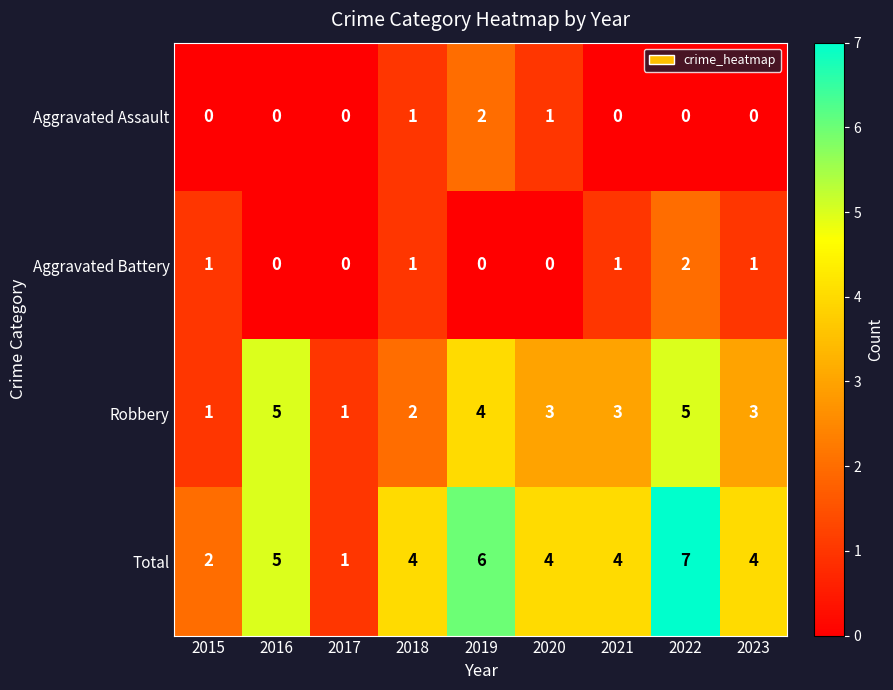

Which series has the largest total across all categories?

Total